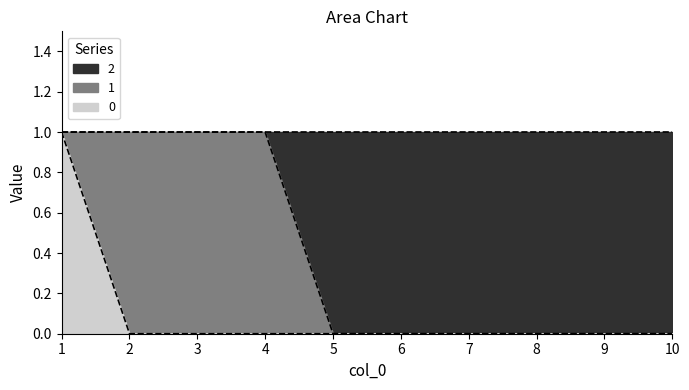

True or false: 2 has more than 0 interior local peaks.

False